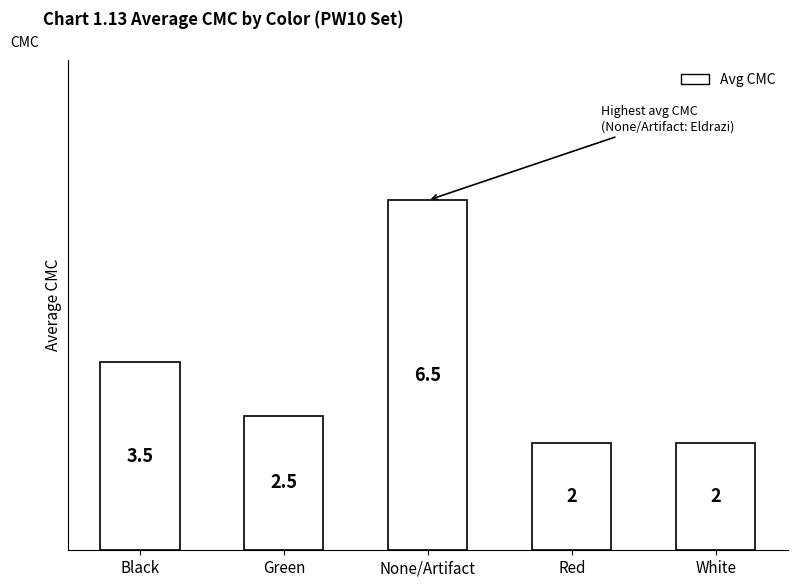

The value at Green is 2.5. True or false?

True